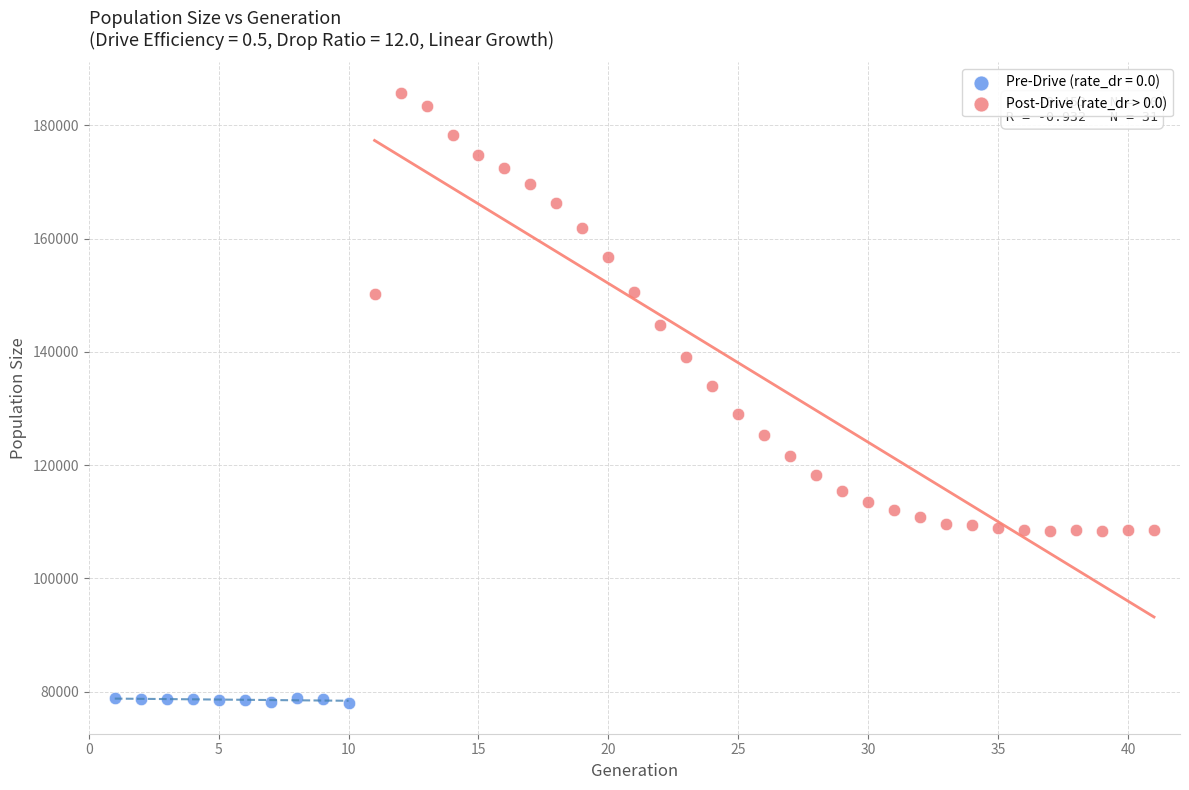

Which series contains the lowest Y value?

Pre-Drive (rate_dr = 0.0)